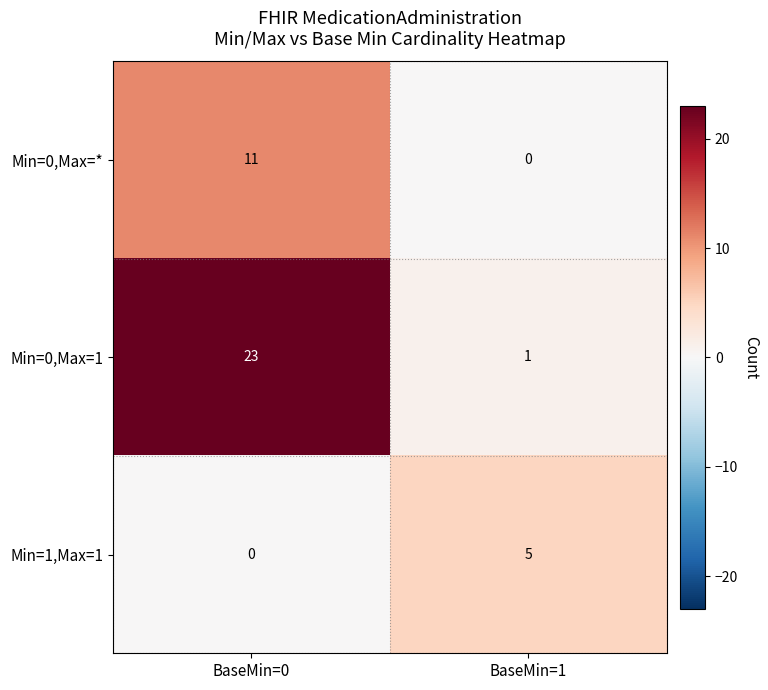

Reading left to right, extract all data points from this chart.

Min=0,Max=*: 11	0
Min=0,Max=1: 23	1
Min=1,Max=1: 0	5